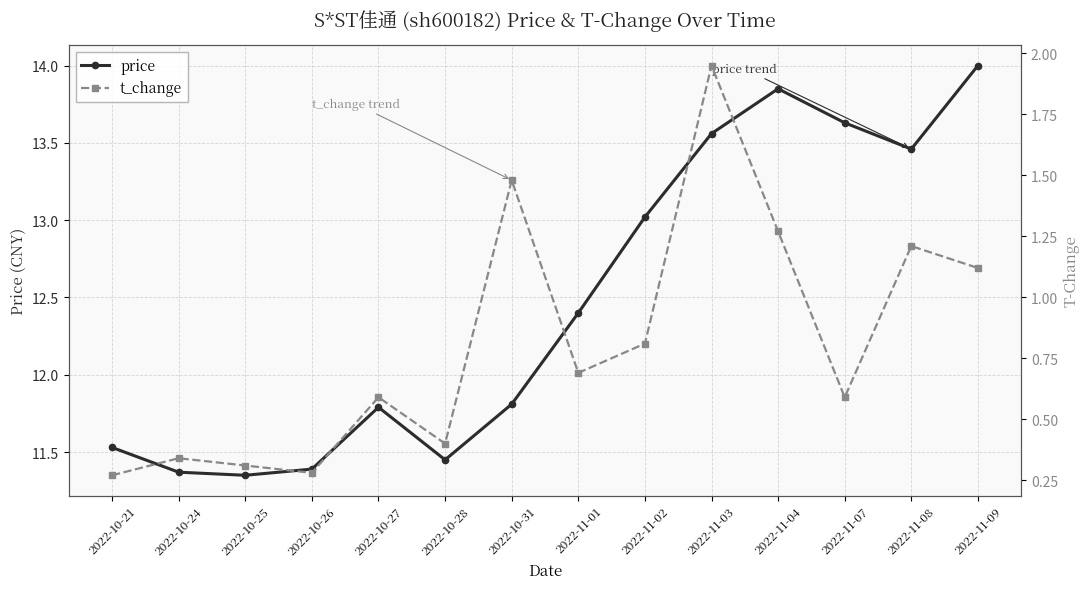

The value of price at 2022-11-02 is 23.4. True or false?

False